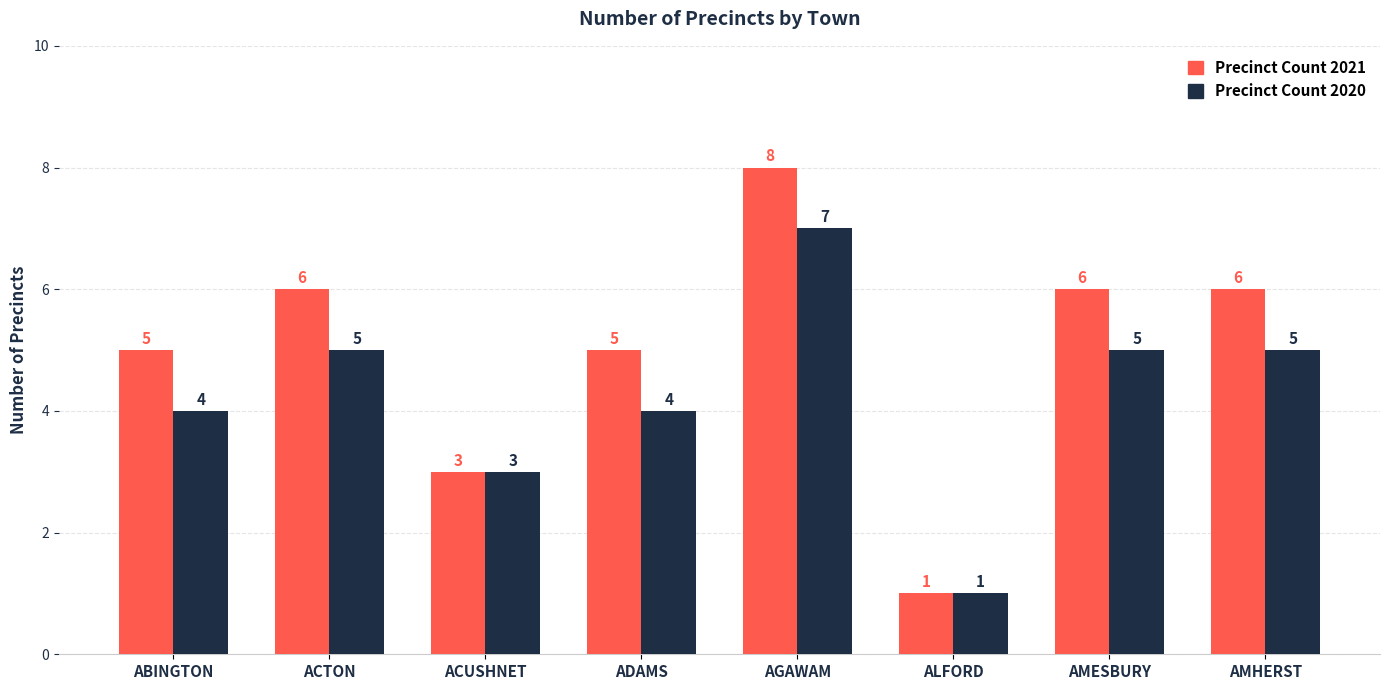

Rank the series by their average value, from lowest to highest.

Precinct Count 2020, Precinct Count 2021